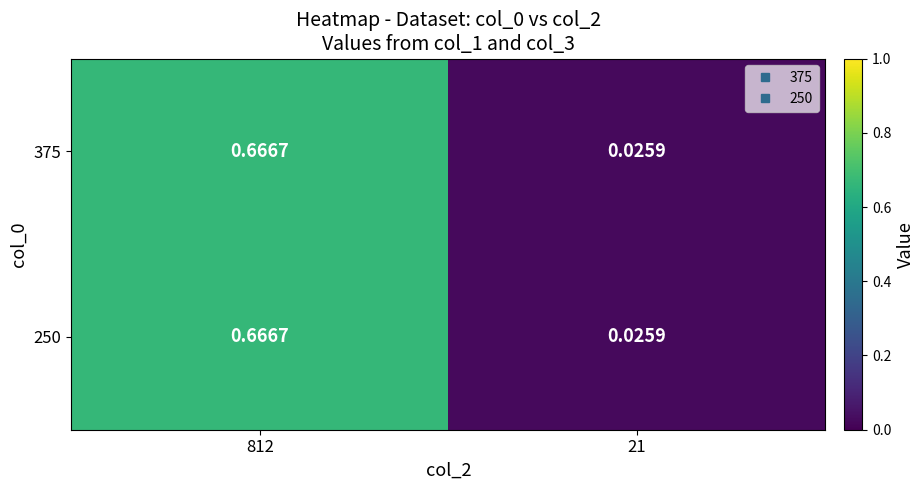

Is the value of 250 at 812 greater than the value of 375 at 21?

Yes